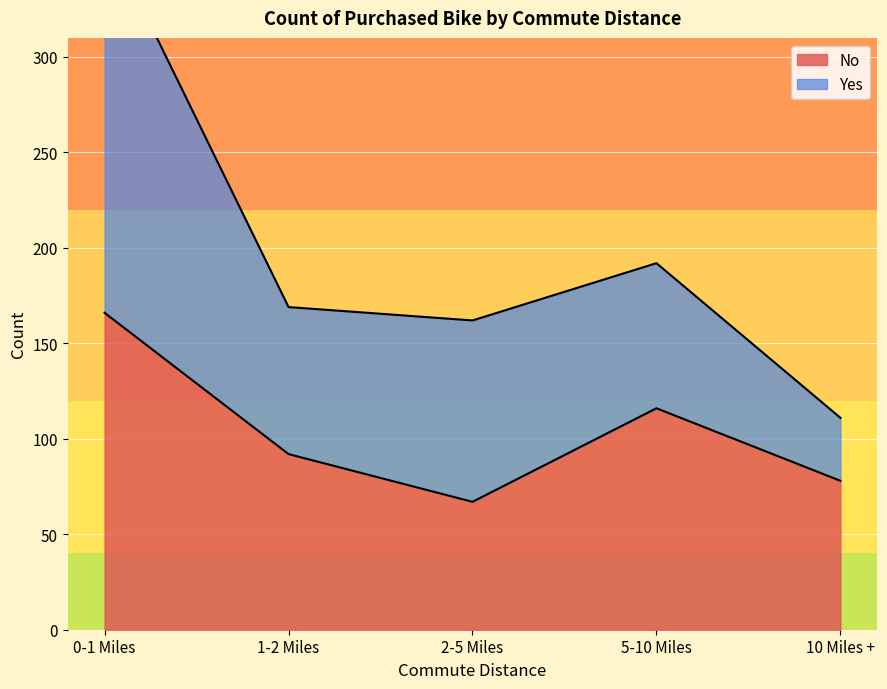

Reading right to left, what are all the values shown in this chart?

10 Miles +=78	5-10 Miles=116	2-5 Miles=67	1-2 Miles=92	0-1 Miles=166